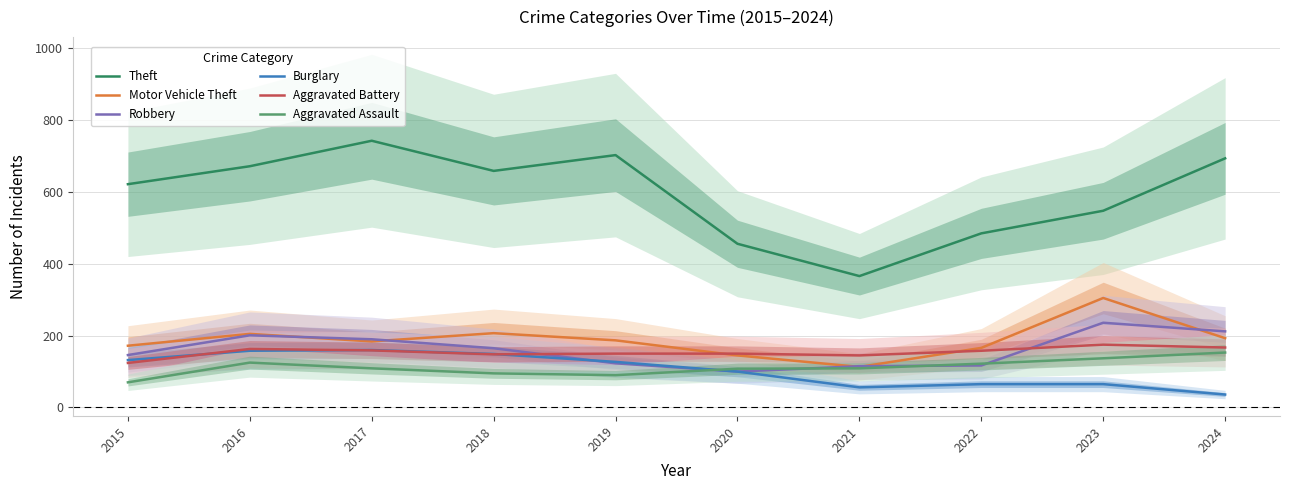

What are all the series names shown in the legend?

Theft, Motor Vehicle Theft, Robbery, Burglary, Aggravated Battery, Aggravated Assault